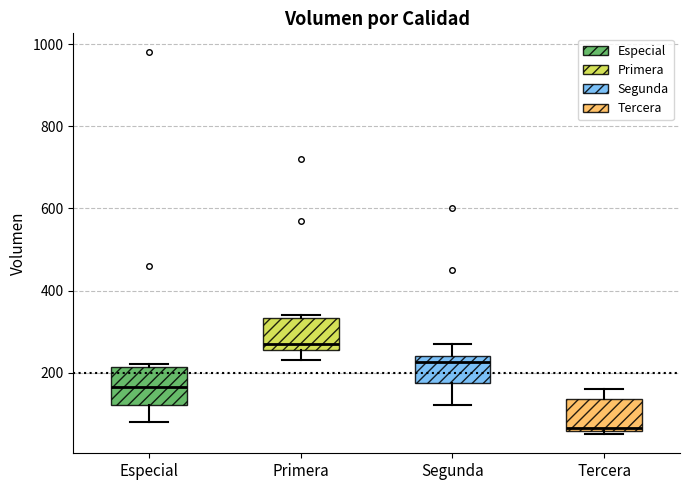

Reading left to right, read every box against the y-axis: the position of its median line, the range the box covers, and the ends of its whiskers. The values are not printed on the chart, so give them approximately, as read against the axis.

Especial: median 160, box 120 to 220, whiskers 80 to 220 (just above the box's upper edge)
Primera: median 280, box 260 to 340, whiskers 240 to 340 (just above the box's upper edge)
Segunda: median 220, box 180 to 240, whiskers 120 to 280
Tercera: median 60 (just above the box's lower edge), box 60 to 140, whiskers 60 (just below the box's lower edge) to 160